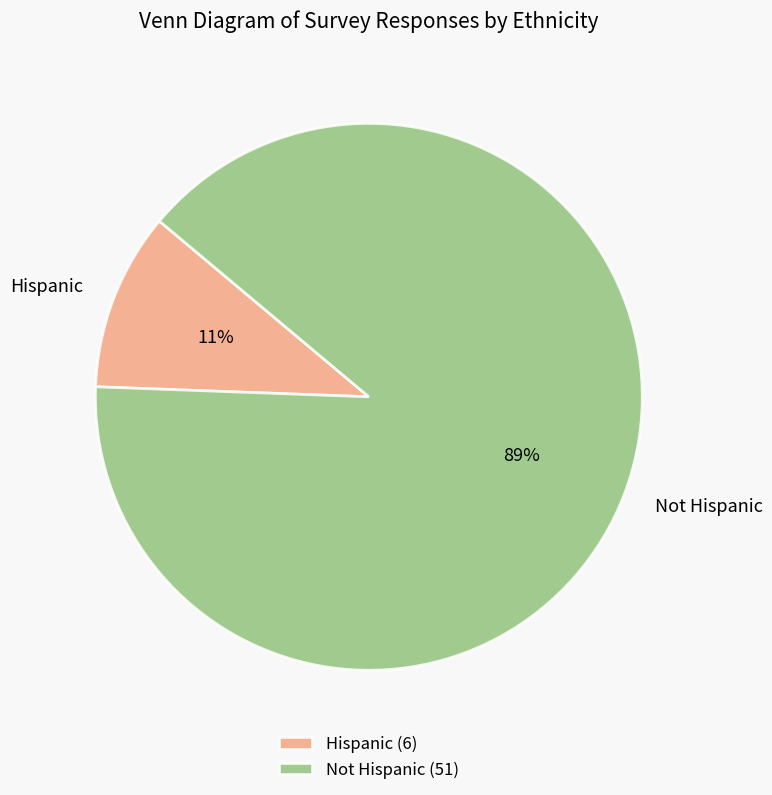

Does Hispanic account for over 50% of the chart?

No